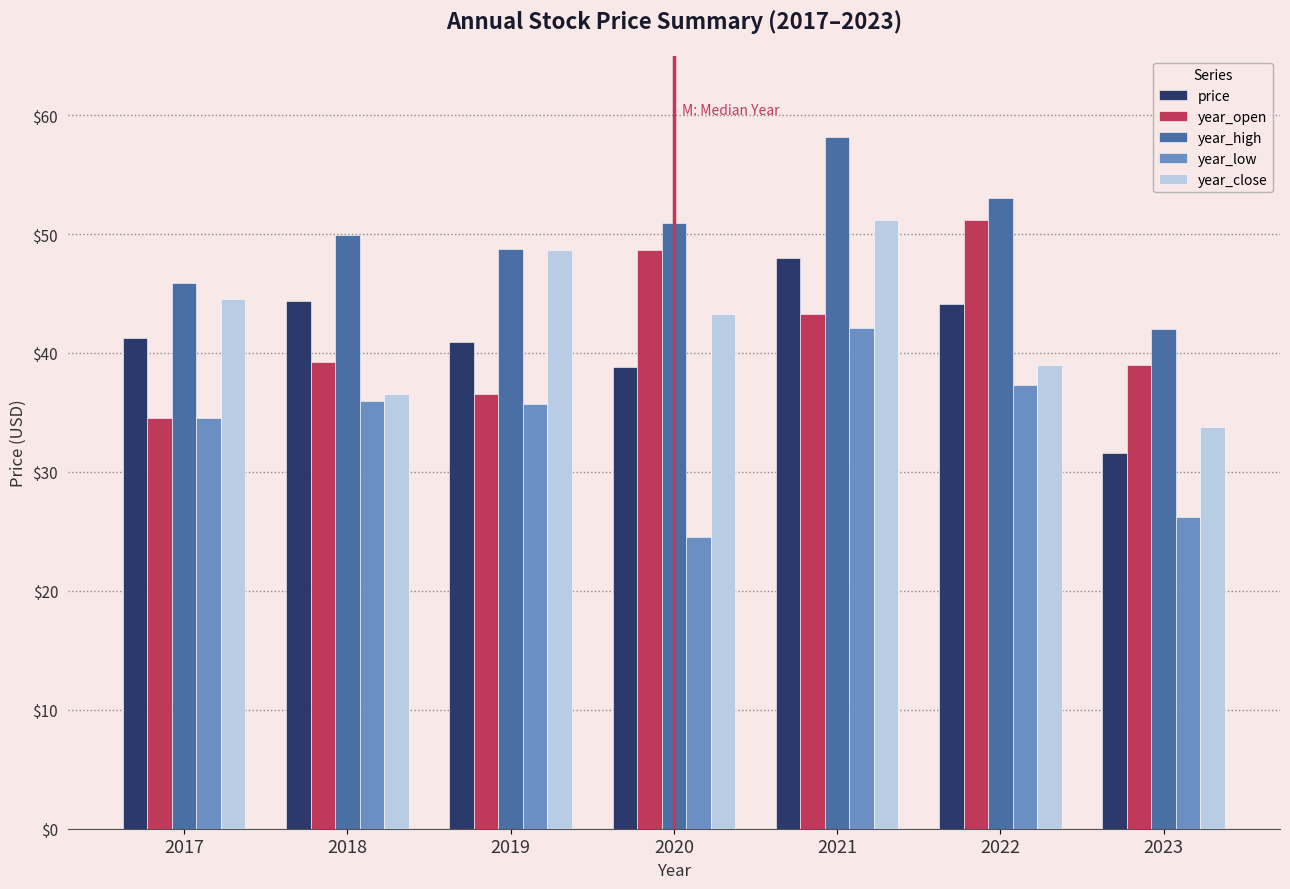

The year_high series shows 83.0 at 2019. True or false?

False